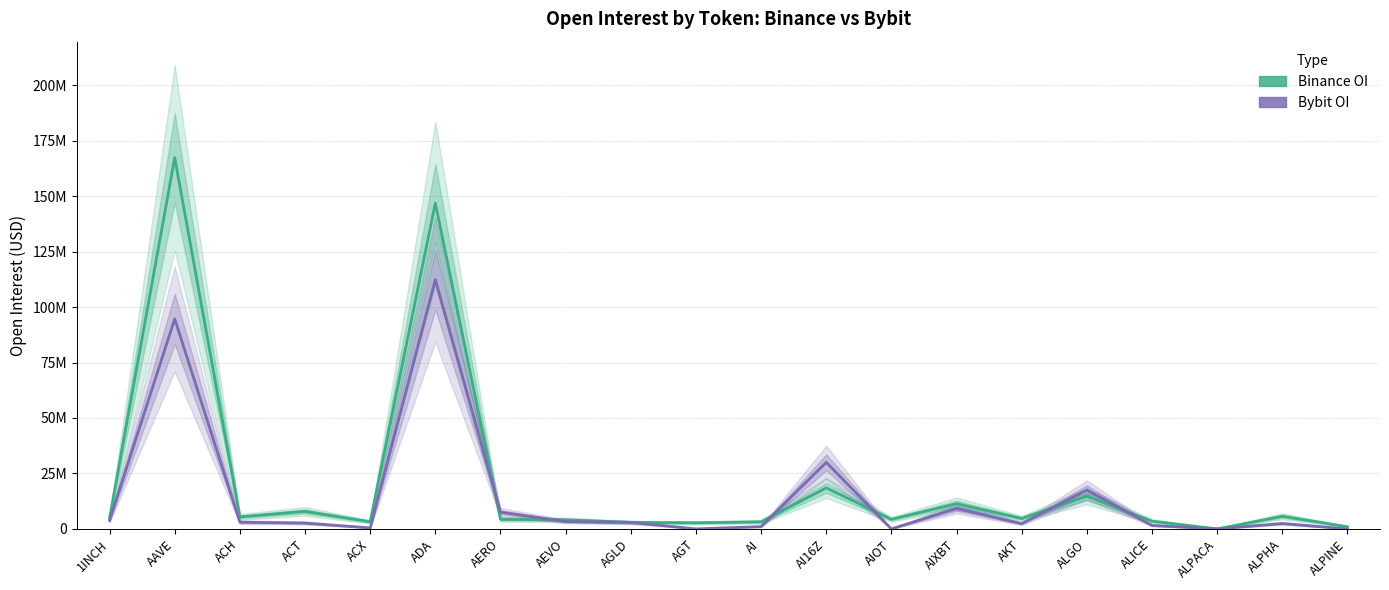

Where does the Binance OI series first go above 4734182?

1INCH